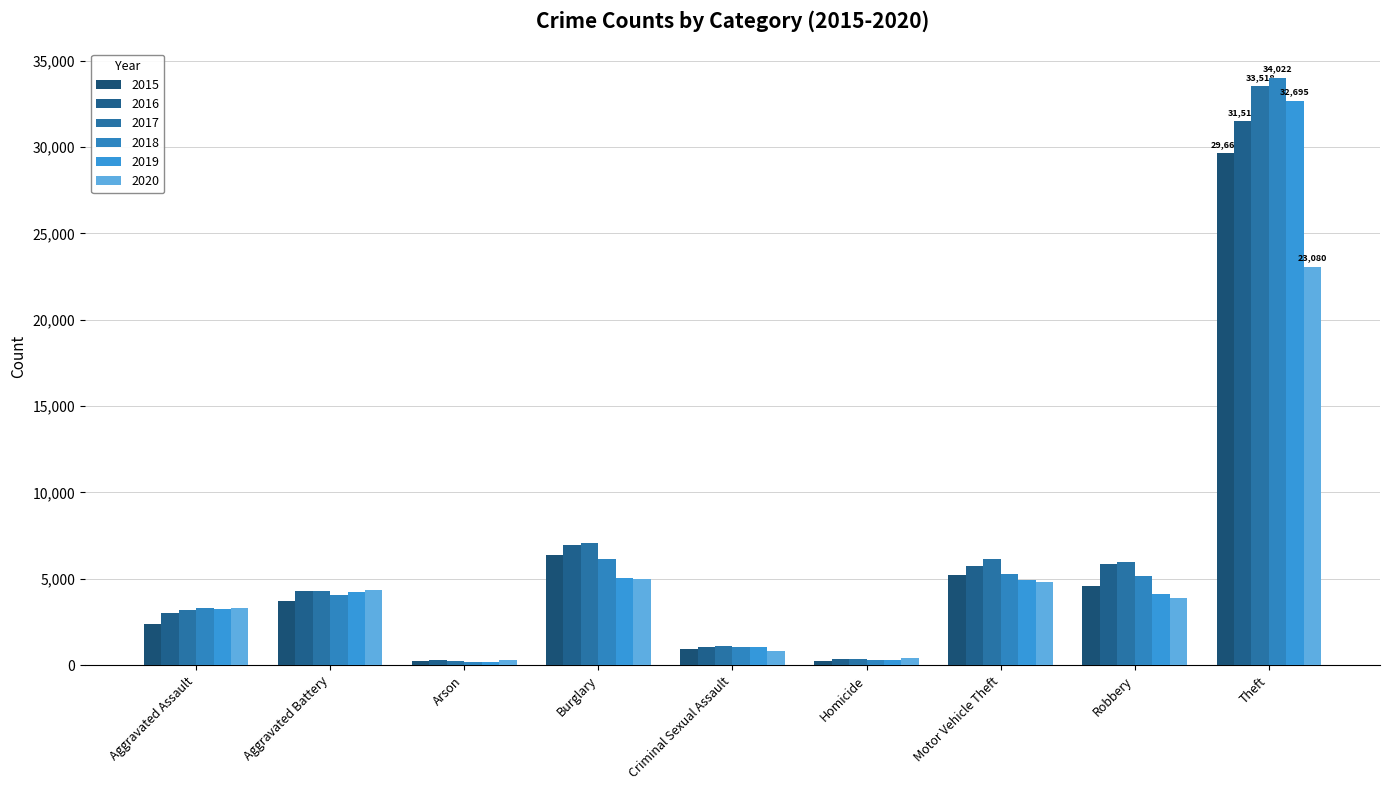

How many bars are there in each group?

6